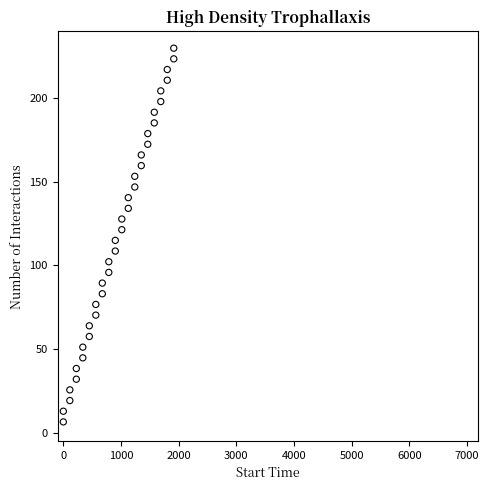

What is the range of X values (max minus min)?

1915.9